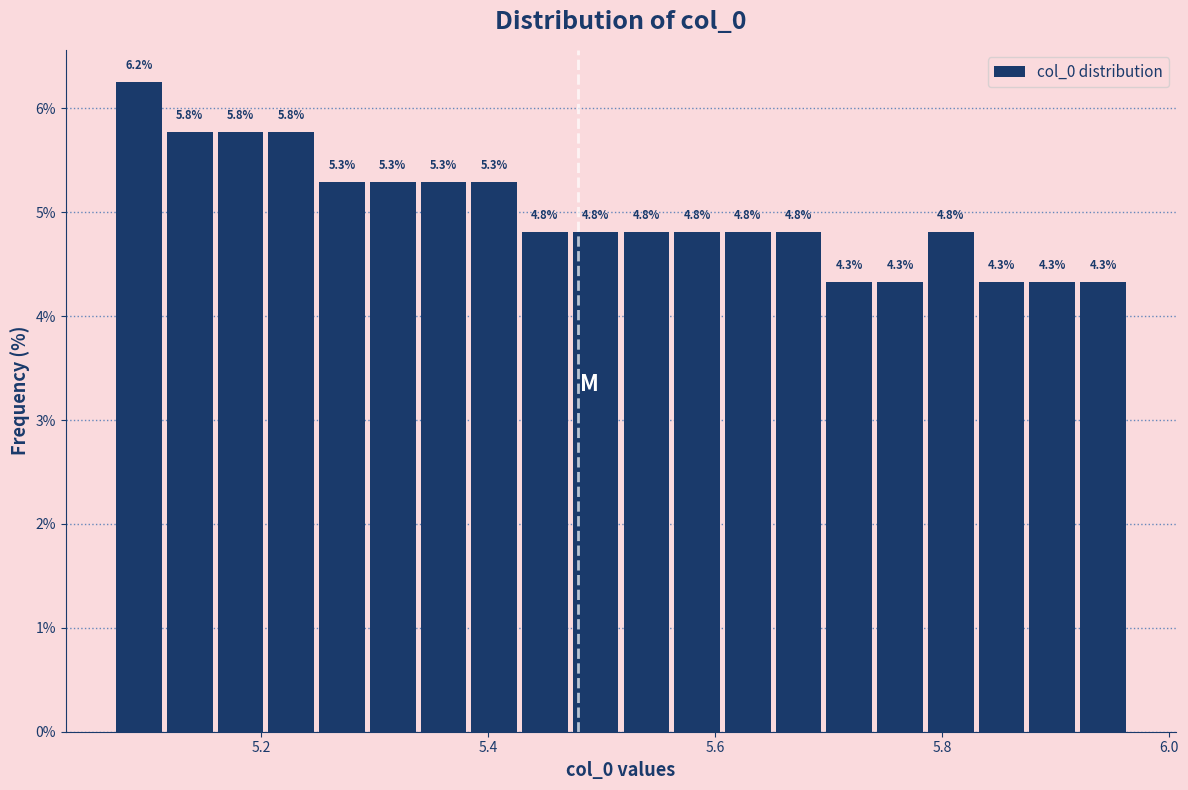

Read against the x-axis, roughly where is the centre of the tallest bar?

5.10